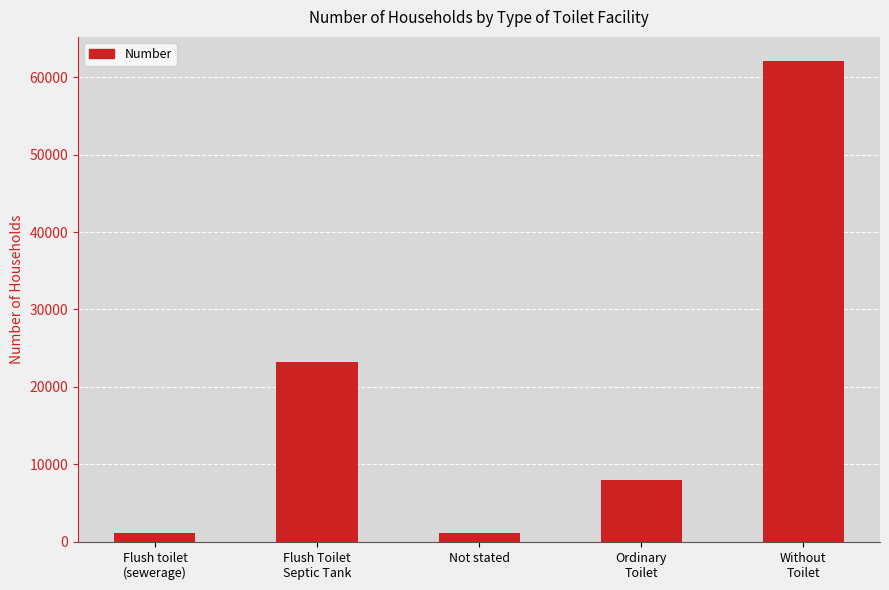

What is the value of the 2nd bar from the left?

23212